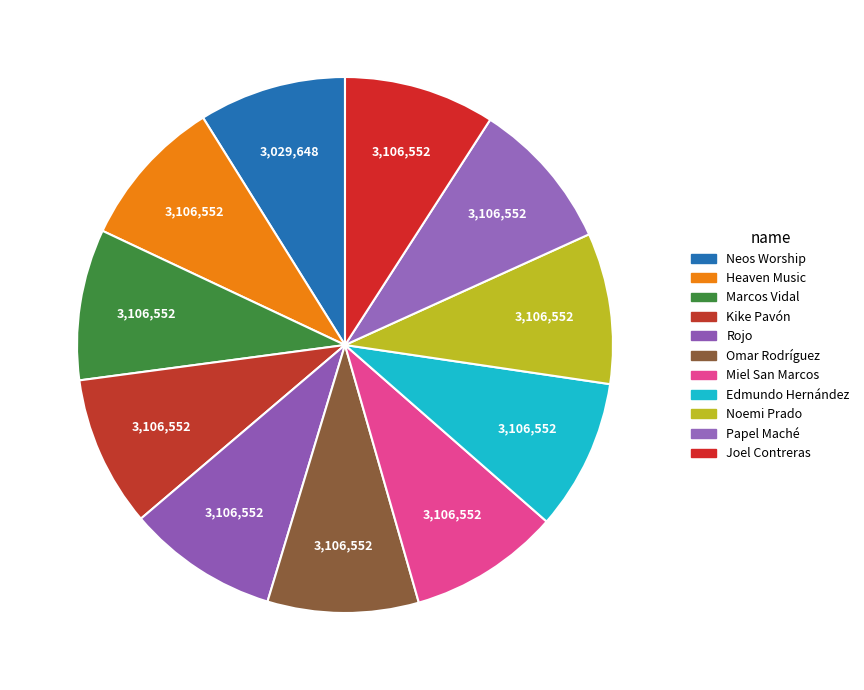

Is there a majority slice in this chart?

No